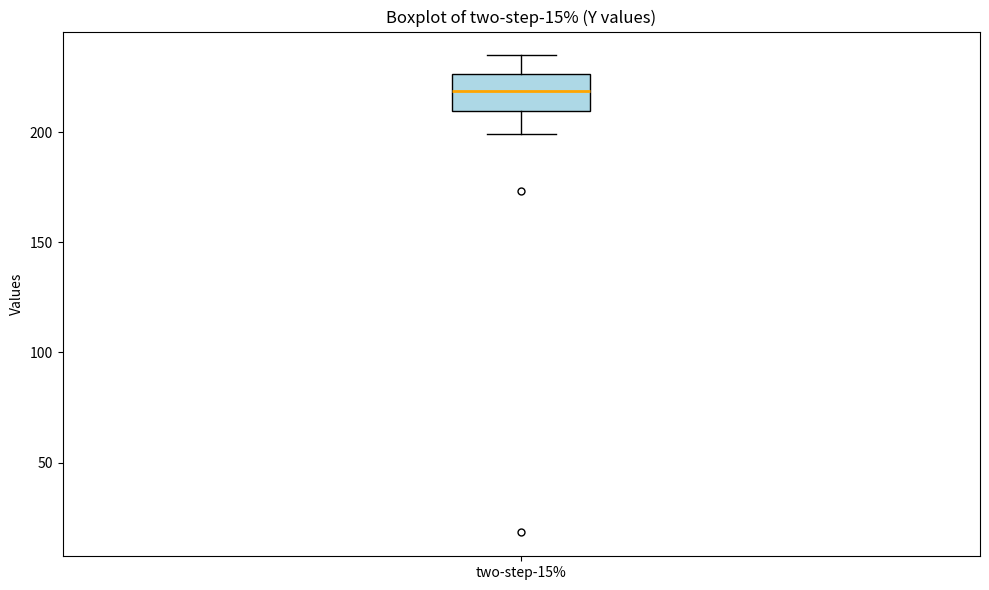

Transcribe this box plot: give where the median line is, the range the box spans, and where the two whiskers end, as read against the y-axis. The values are not printed on the chart, so give them approximately, as read against the axis.

median 220, box 210 to 225, whiskers 200 to 235